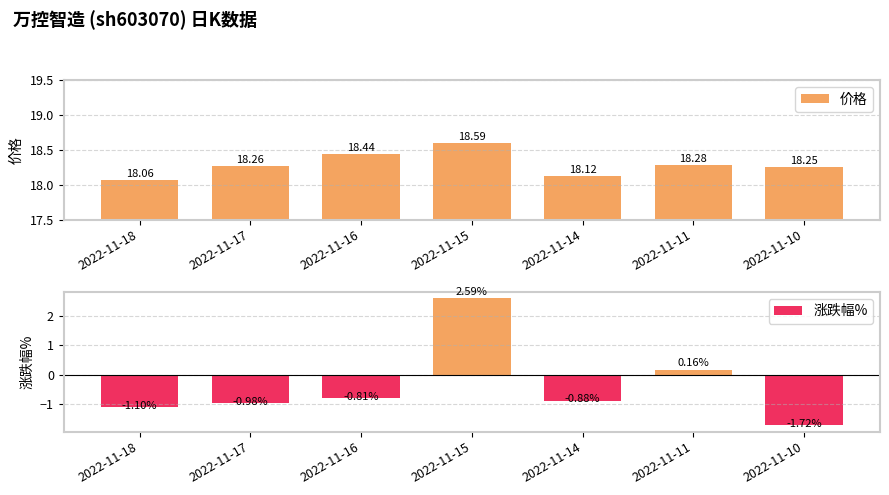

Which series has the largest total across all categories?

价格